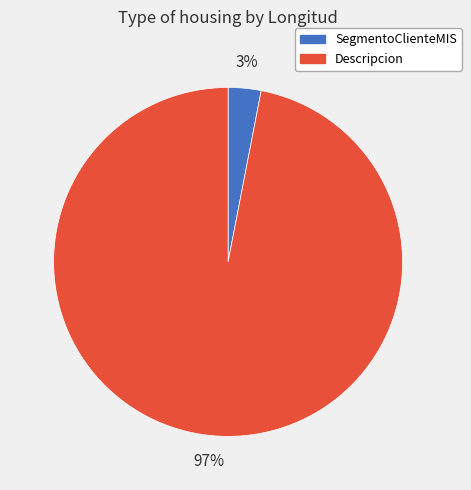

Which category has the smallest portion of the pie?

SegmentoClienteMIS